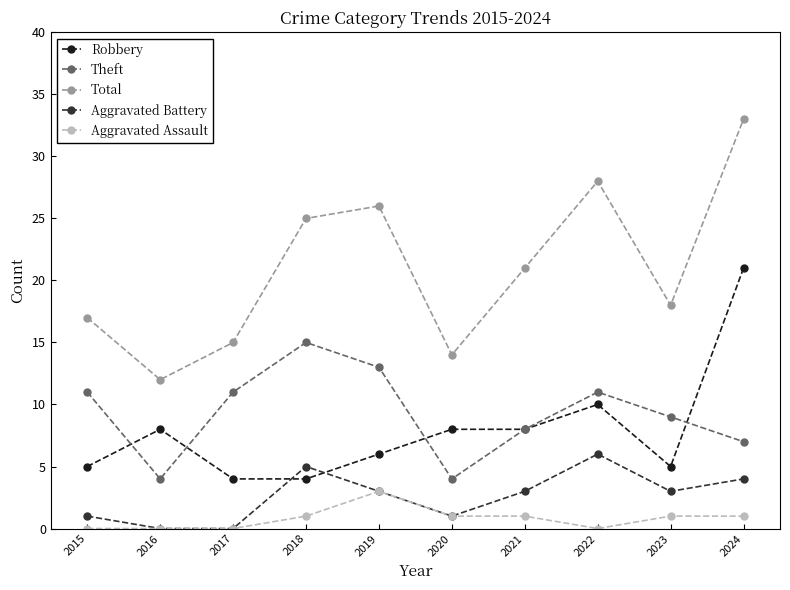

What is the maximum value shown in the chart?

33